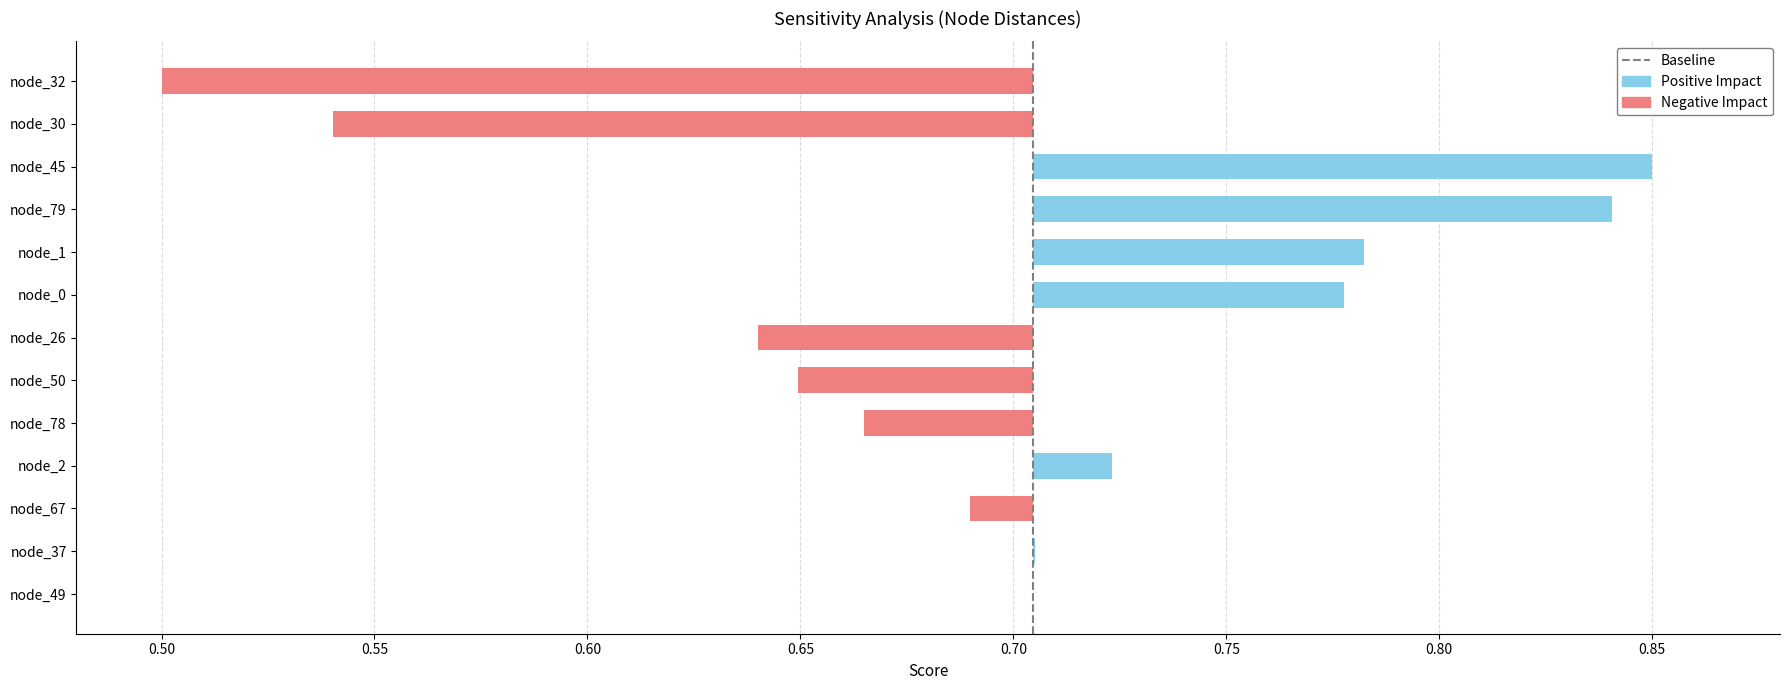

The chart shows a value of -1 at 0.50. True or false?

False